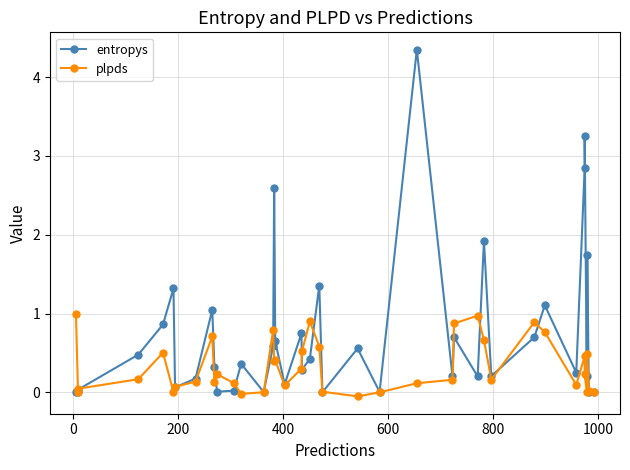

Reading left to right, what are all the values shown in this chart?

entropys: 0.0	0.0	0.0	0.5	0.9	1.3	0.1	0.2	1.0	0.3	0.0	0.0	0.4	0.0	0.6	2.6	0.6	0.1	0.7	0.3	0.4	1.4	0.0	0.6	0.0	4.3	0.2	0.7	0.2	1.9	0.2	0.7	1.1	0.2	2.8	3.3	0.2	1.7	0.0	0.0
plpds: 1.0	-0.0	0.0	0.2	0.5	0.0	0.1	0.1	0.7	0.1	0.2	0.1	-0.0	0.0	0.8	0.4	0.4	0.1	0.3	0.5	0.9	0.6	0.0	-0.1	0.0	0.1	0.2	0.9	1.0	0.7	0.2	0.9	0.8	0.1	0.5	0.2	0.0	0.5	0.0	0.0